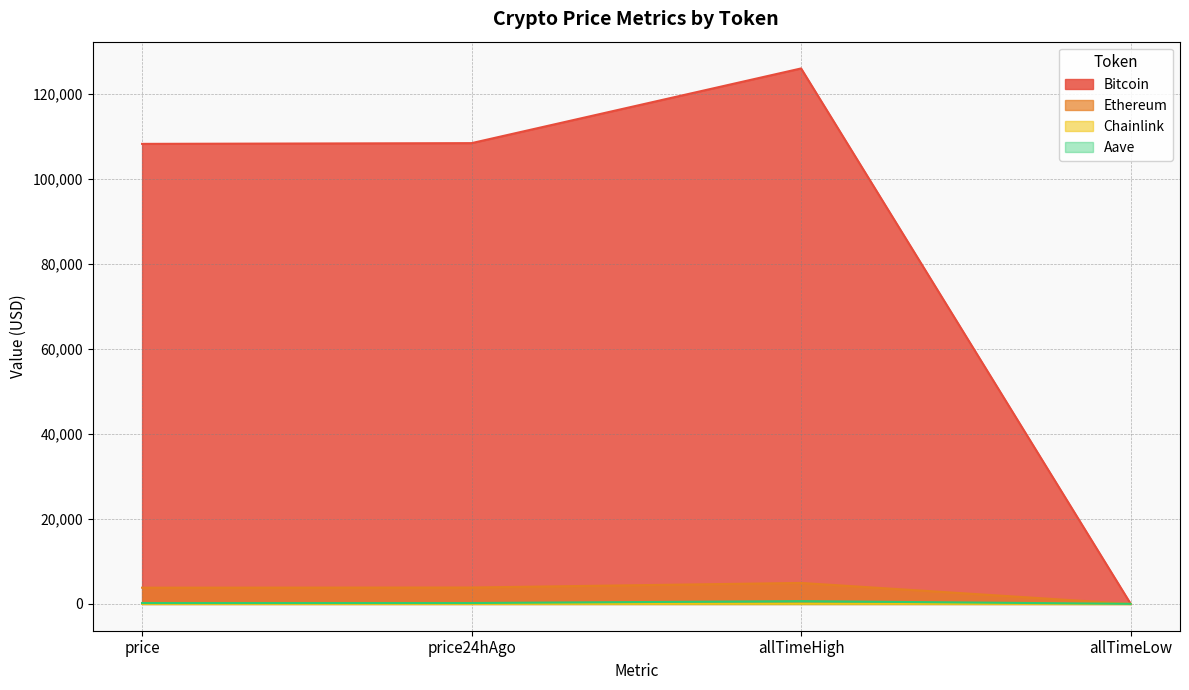

What is the maximum value shown in the chart?

126080.0